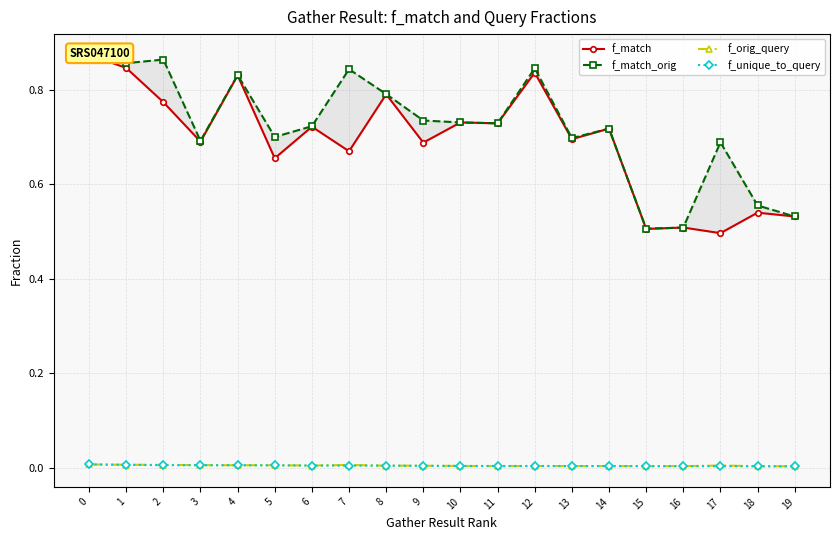

At 13, list the series in order from smallest to largest.

f_unique_to_query, f_orig_query, f_match, f_match_orig